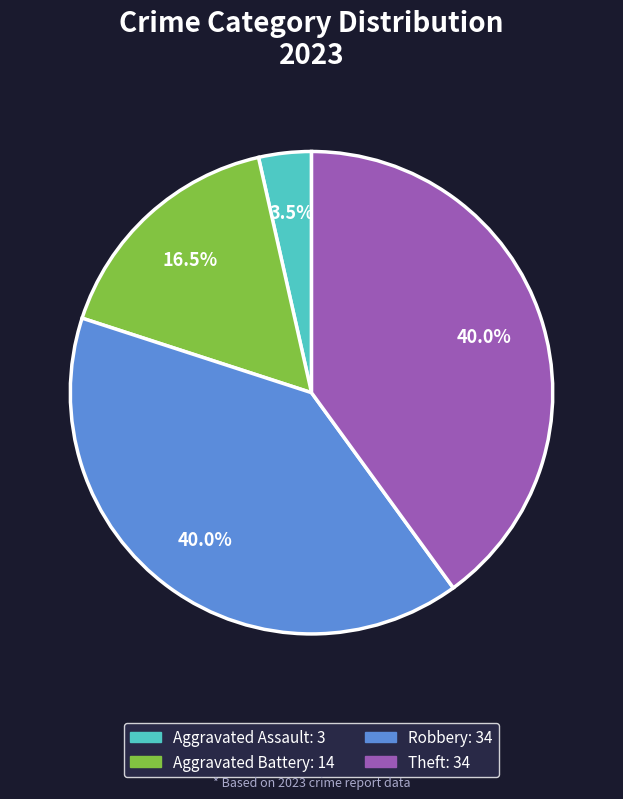

Is there a majority slice in this chart?

No